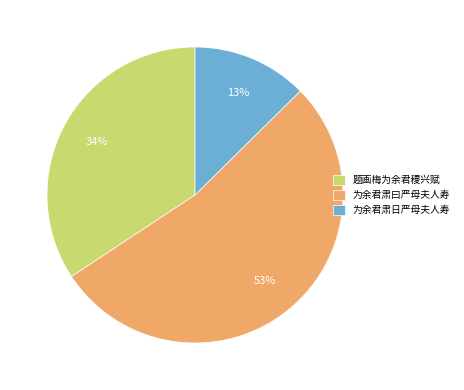

To the nearest percent, what is the combined percentage of 题画梅为余君稷兴赋 and 为余君肃日严母夫人寿?

47%